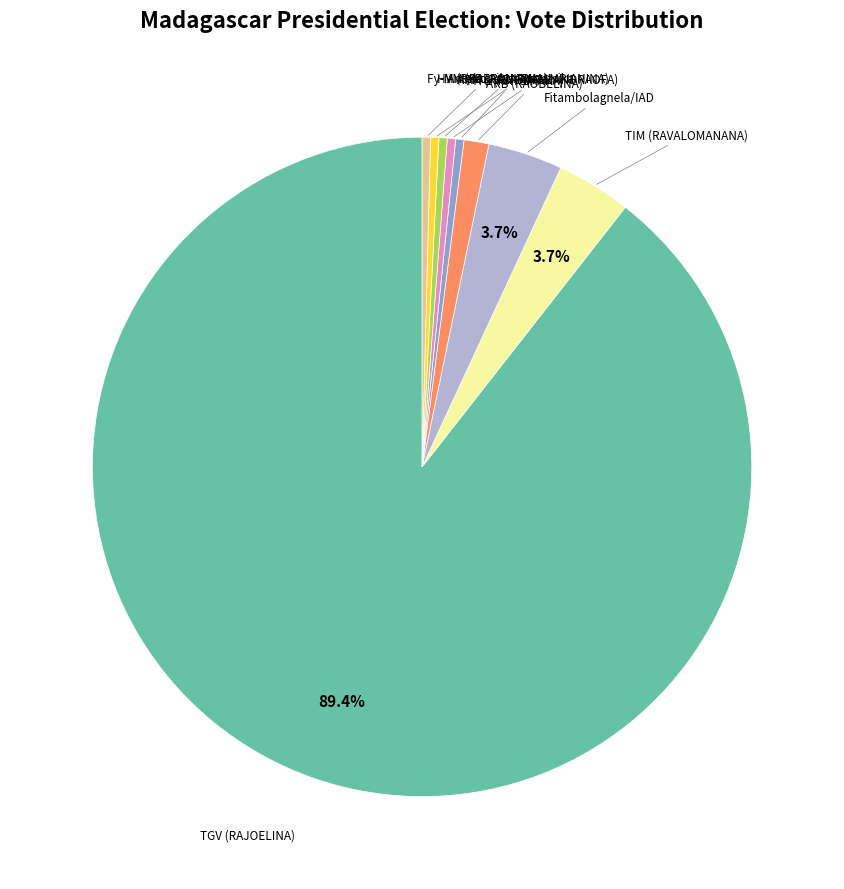

Is there any slice that represents more than half of the pie?

Yes